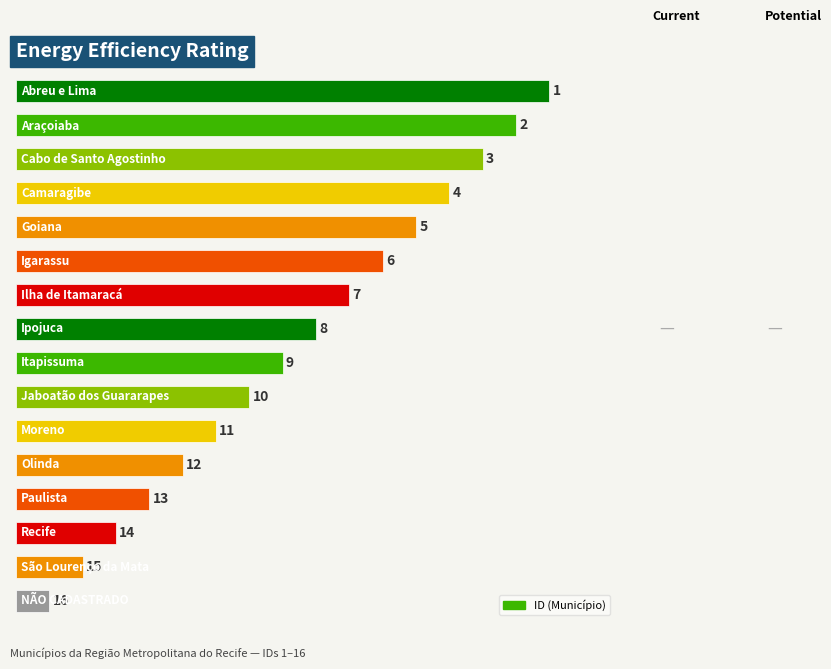

What is the value of the 5th bar from the top?

12